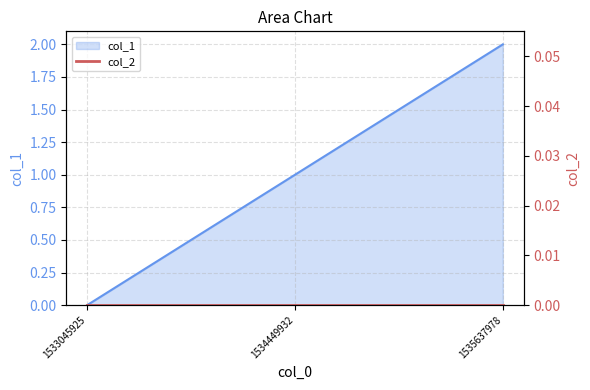

At which category does the chart reach its peak across all series?

1535637978